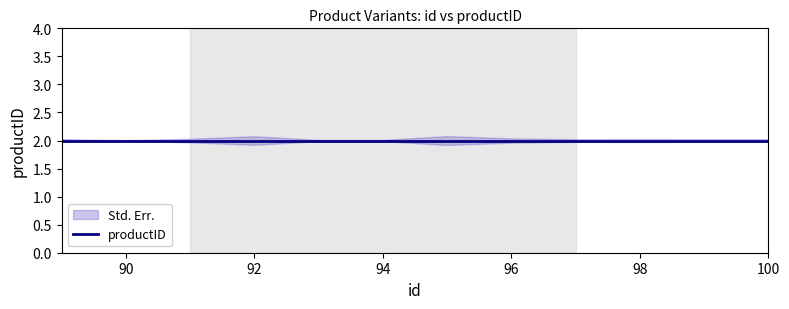

Where is productID nearest to the value 2?

89